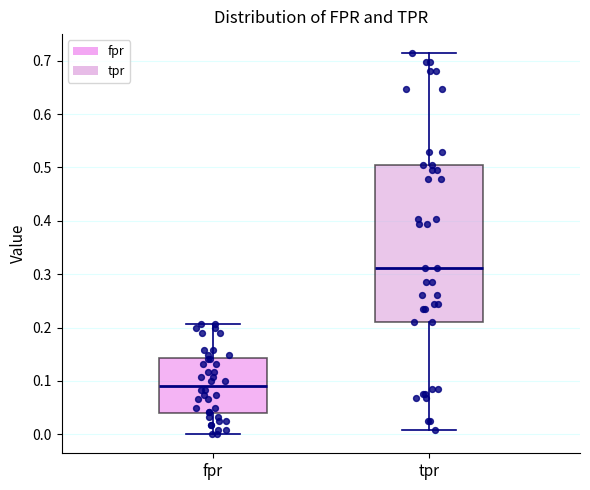

Reading left to right, read every box against the y-axis: the position of its median line, the range the box covers, and the ends of its whiskers. The values are not printed on the chart, so give them approximately, as read against the axis.

fpr: median 0.09, box 0.04 to 0.14, whiskers 0.00 to 0.21
tpr: median 0.31, box 0.21 to 0.50, whiskers 0.01 to 0.71